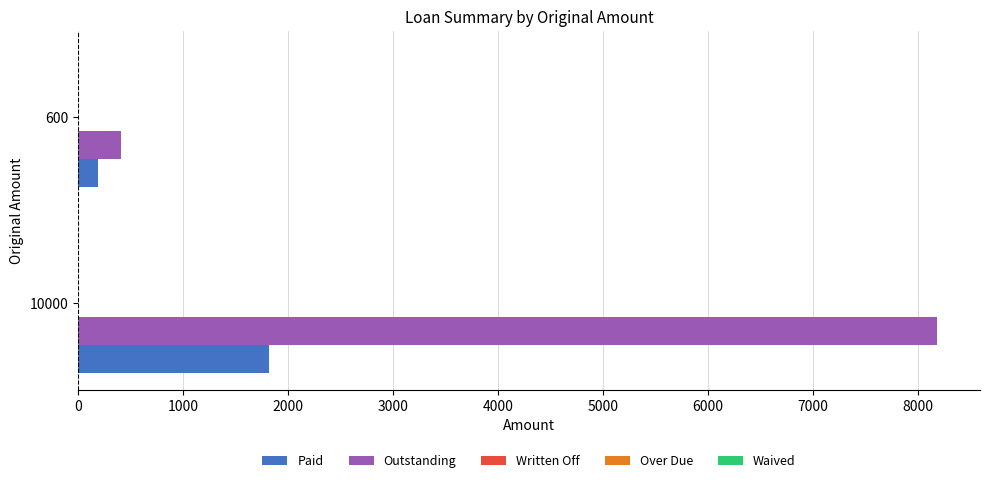

What is the sum of all Outstanding values?

8590.9